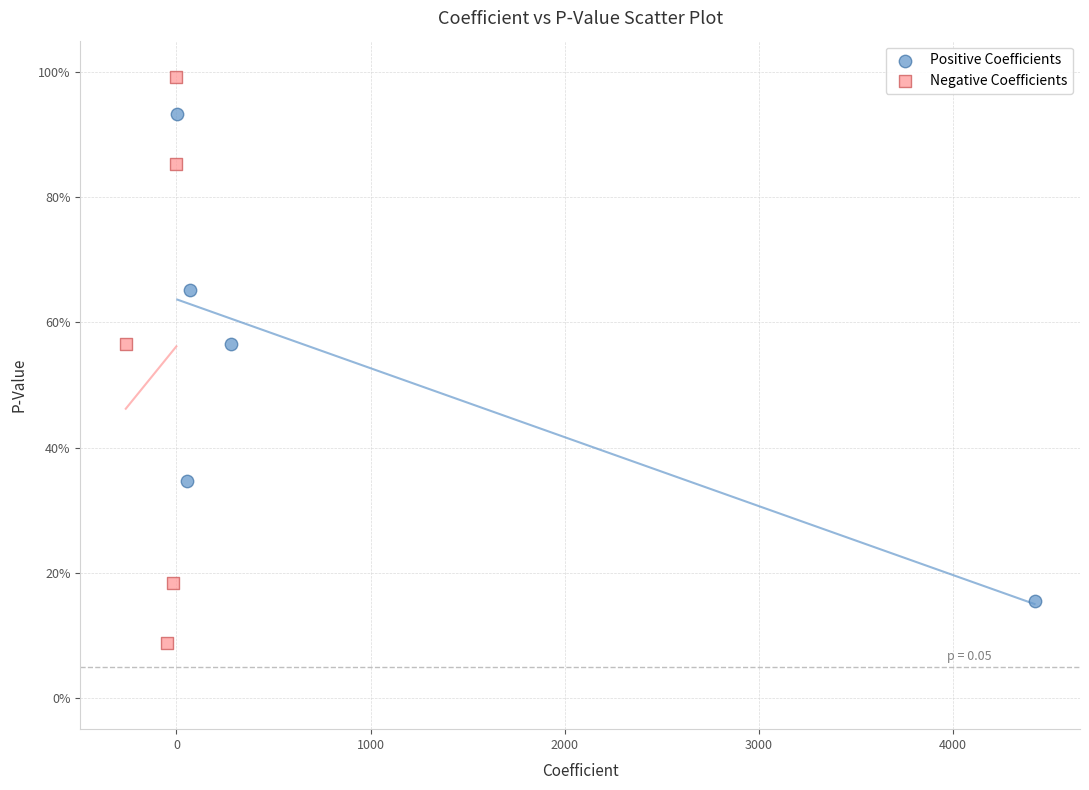

Which series has the widest spread of Y values?

Negative Coefficients